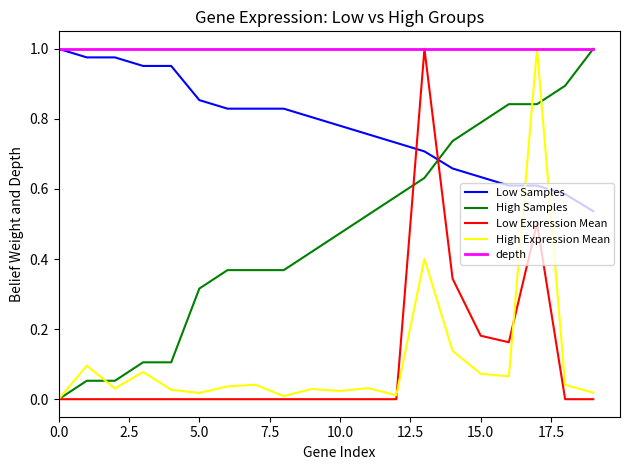

Which series has the largest total across all categories?

depth